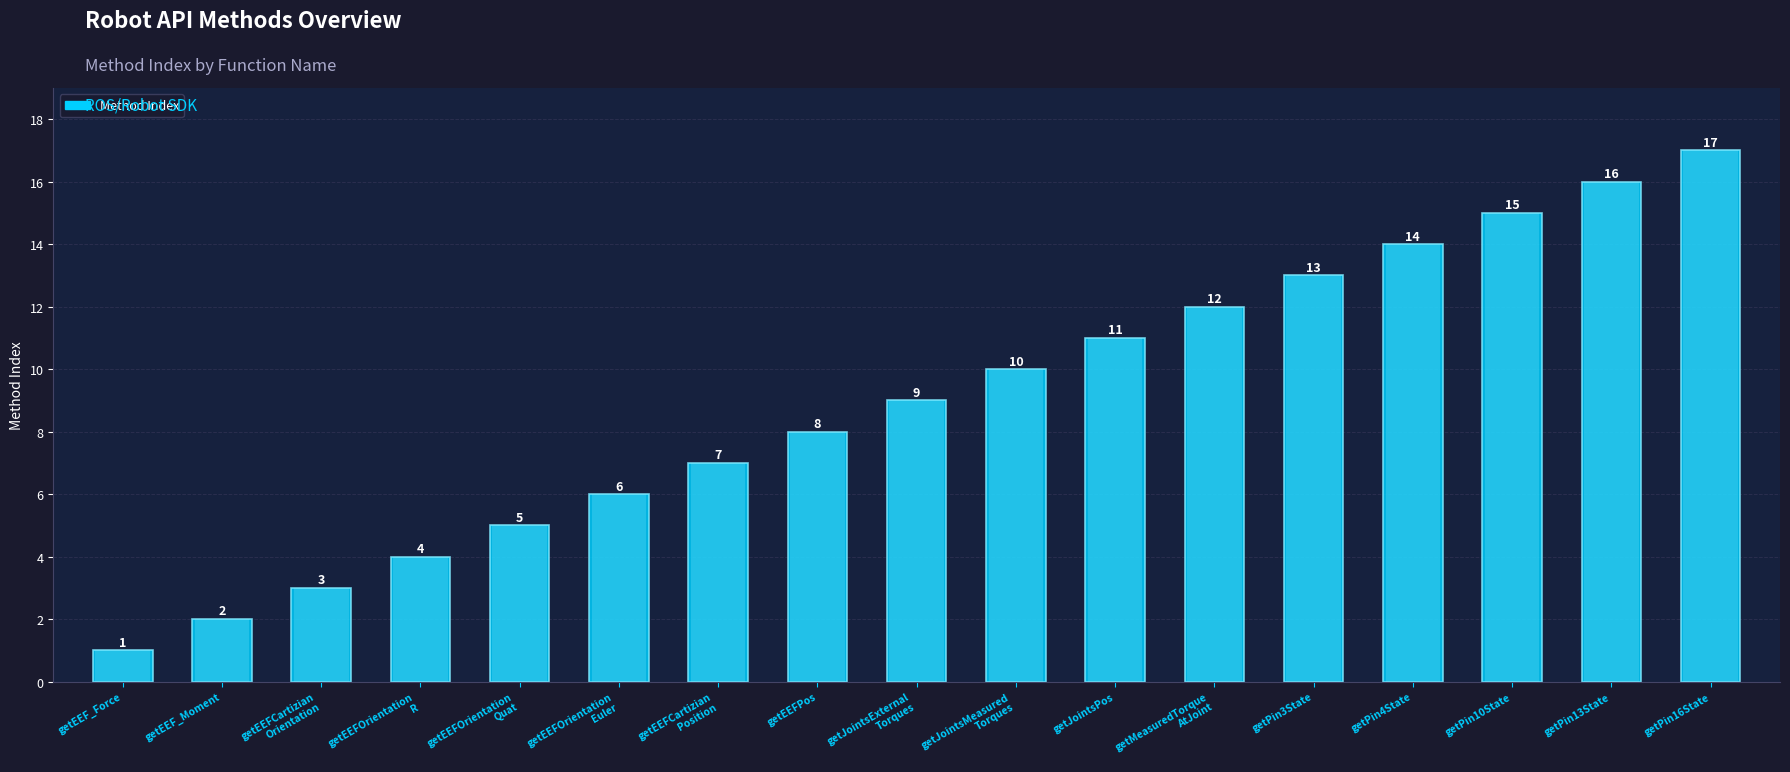

Count the number of categories in the chart.

17